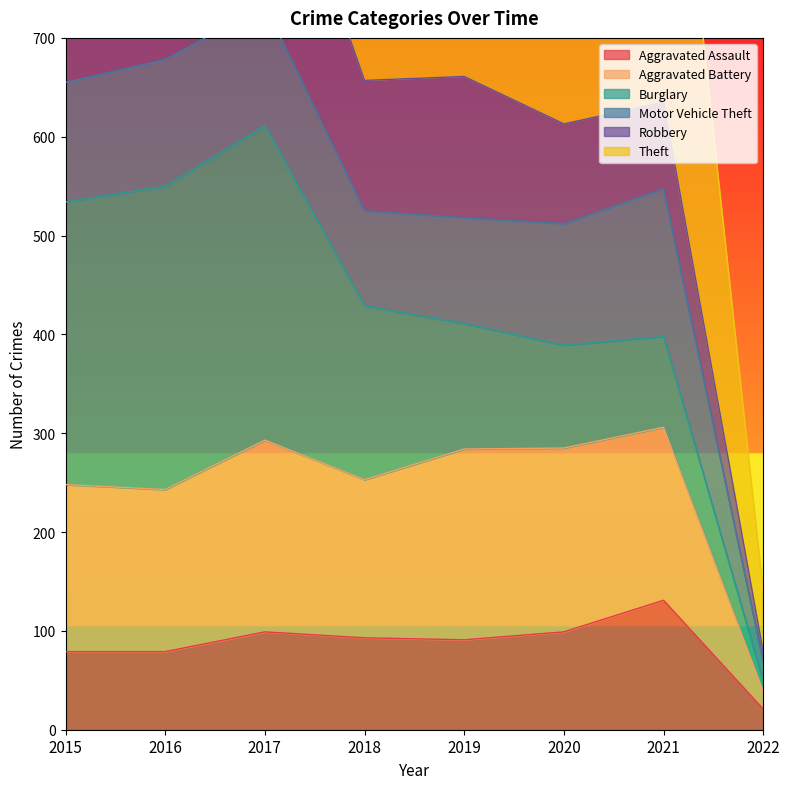

At which label does Aggravated Assault reach its peak?

2021